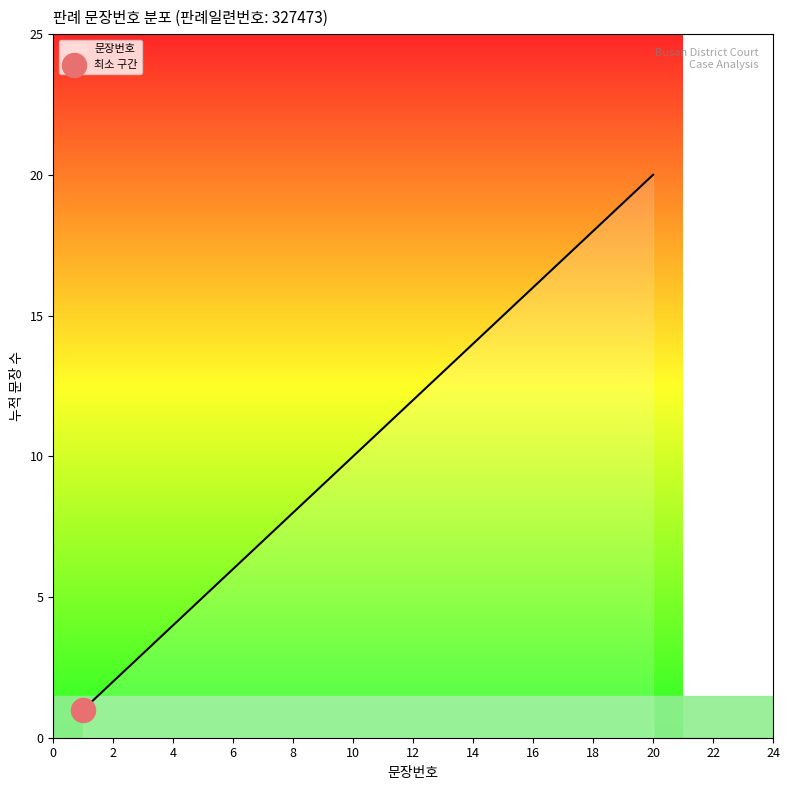

What is the difference between the maximum and minimum values?

19.0